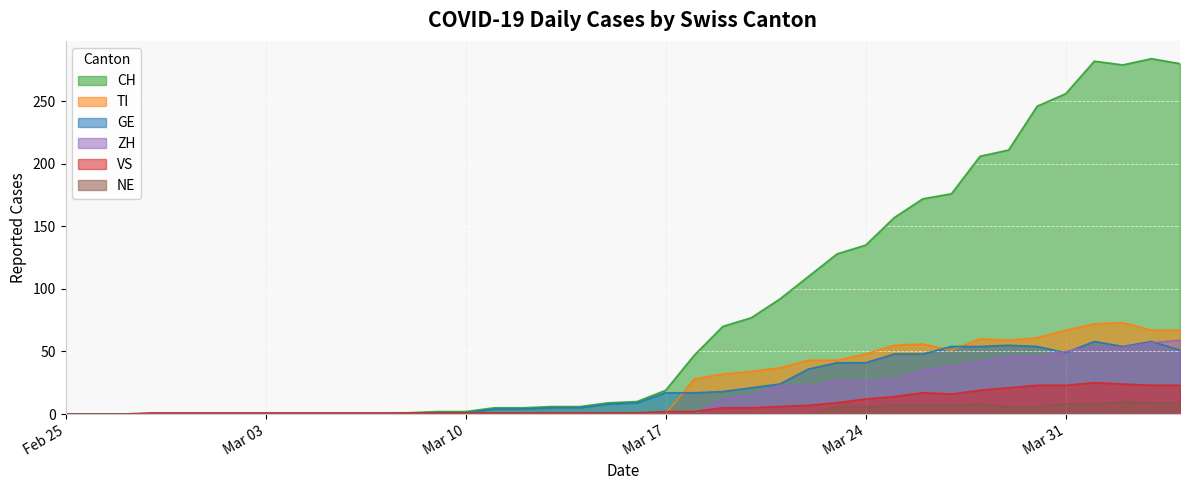

Which series has the largest total across all categories?

CH